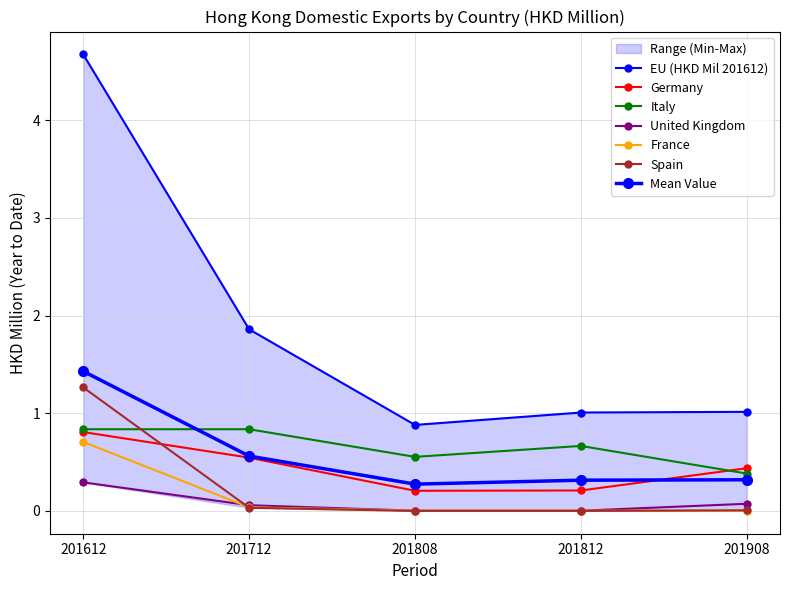

Which has a higher value, 201712 or 201612?

201612